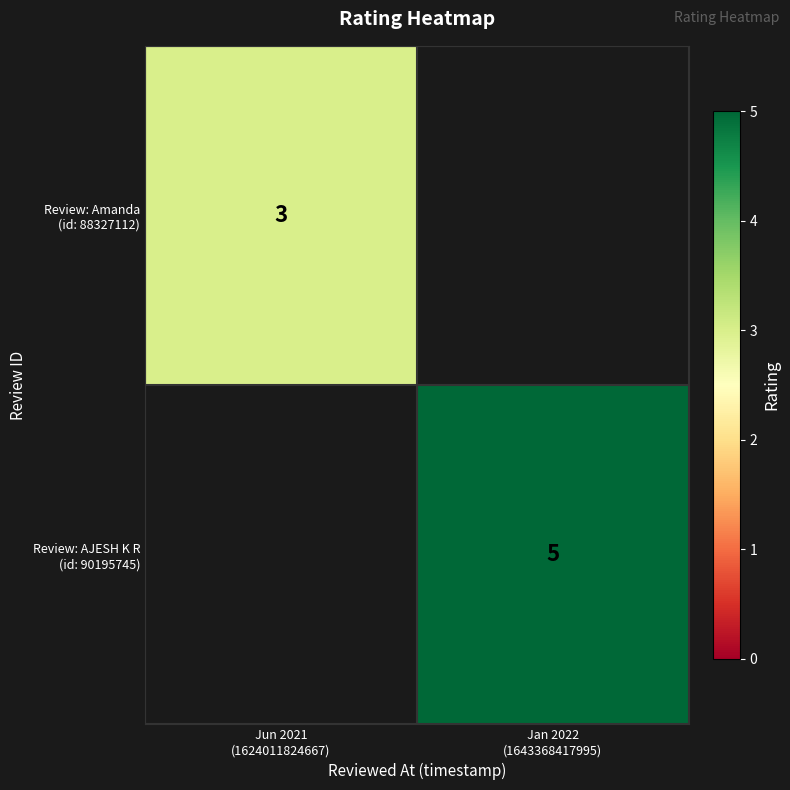

At which label does Review: Amanda (id: 88327112) reach its peak?

Jun 2021 (1624011824667)